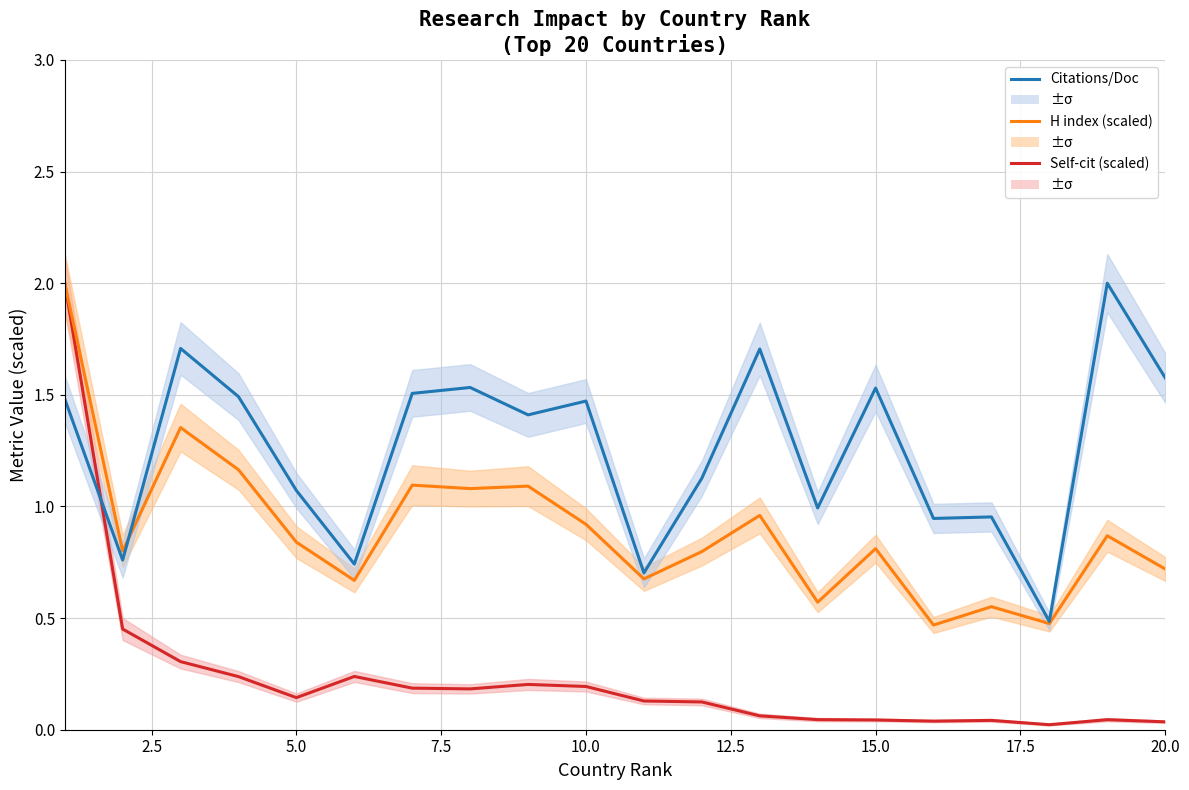

Reading right to left, transcribe all the data shown in this chart.

Self-citations (normalized): 0.0	0.0	0.0	0.0	0.0	0.0	0.0	0.1	0.1	0.1	0.2	0.2	0.2	0.2	0.2	0.1	0.2	0.3	0.5	2.0
H index (normalized): 0.7	0.9	0.5	0.6	0.5	0.8	0.6	1.0	0.8	0.7	0.9	1.1	1.1	1.1	0.7	0.8	1.2	1.4	0.8	2.0
Citations per document: 1.6	2.0	0.5	1.0	0.9	1.5	1.0	1.7	1.1	0.7	1.5	1.4	1.5	1.5	0.7	1.1	1.5	1.7	0.8	1.5